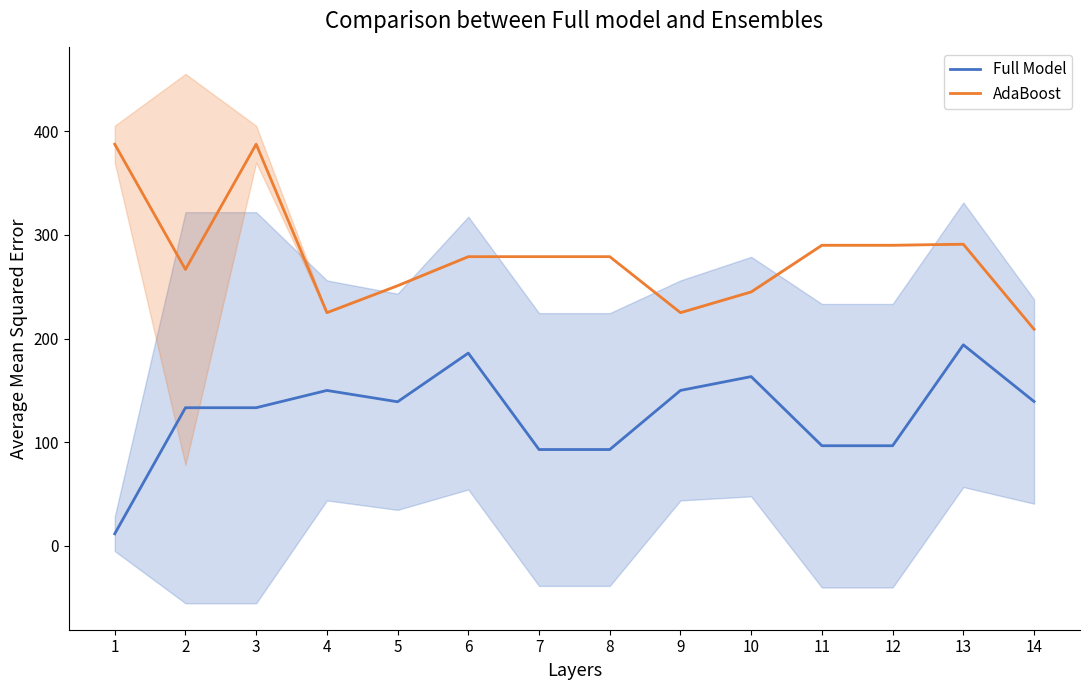

Reading left to right, what are all the values shown in this chart?

Full Model: 1=11.8	2=133.3	3=133.3	4=150.0	5=139.1	6=186.0	7=93.0	8=93.0	9=150.0	10=163.3	11=96.7	12=96.7	13=194.0	14=139.3
AdaBoost: 1=387.5	2=266.7	3=387.5	4=225.0	5=251.0	6=279.0	7=279.0	8=279.0	9=225.0	10=245.0	11=290.0	12=290.0	13=291.0	14=209.0